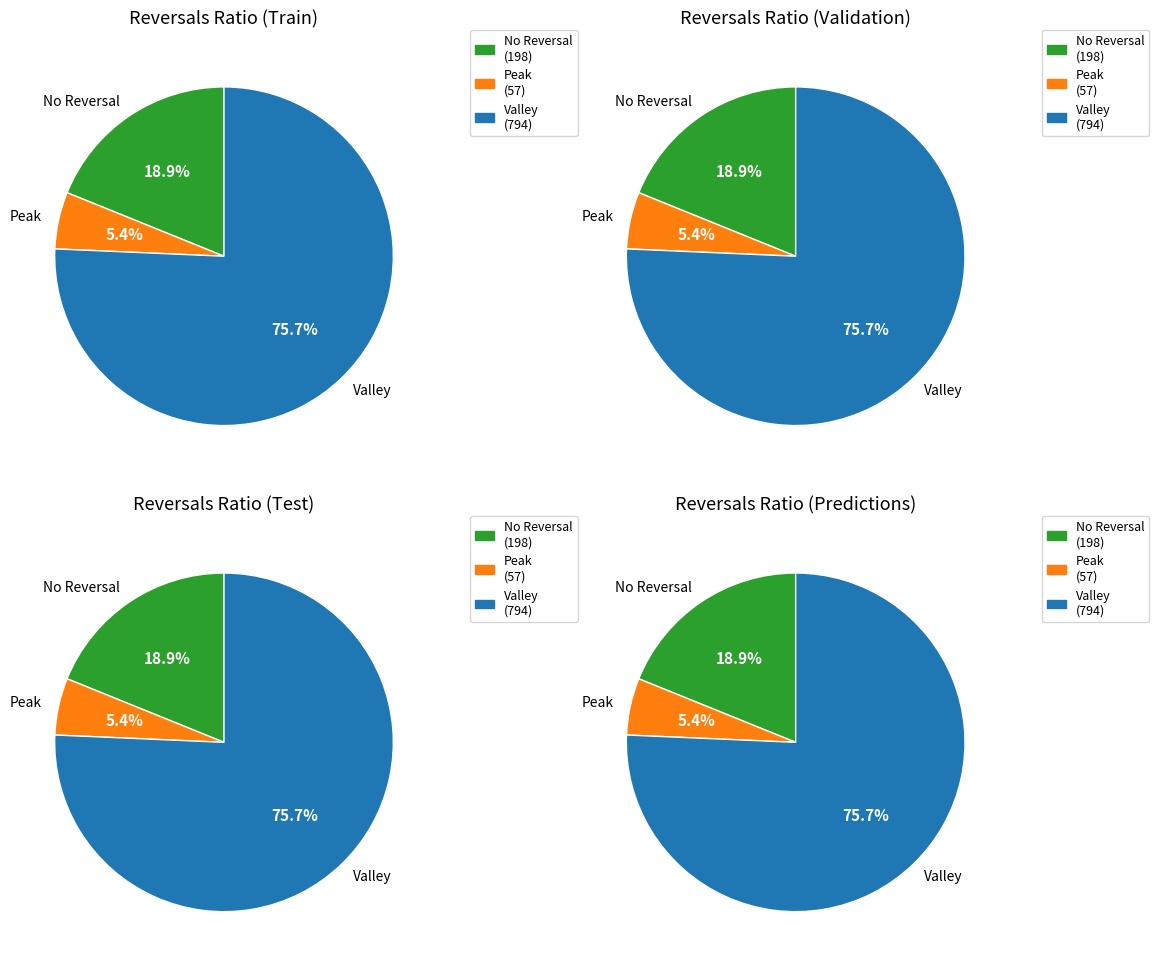

True or false: 0 accounts for 11% of the total.

False